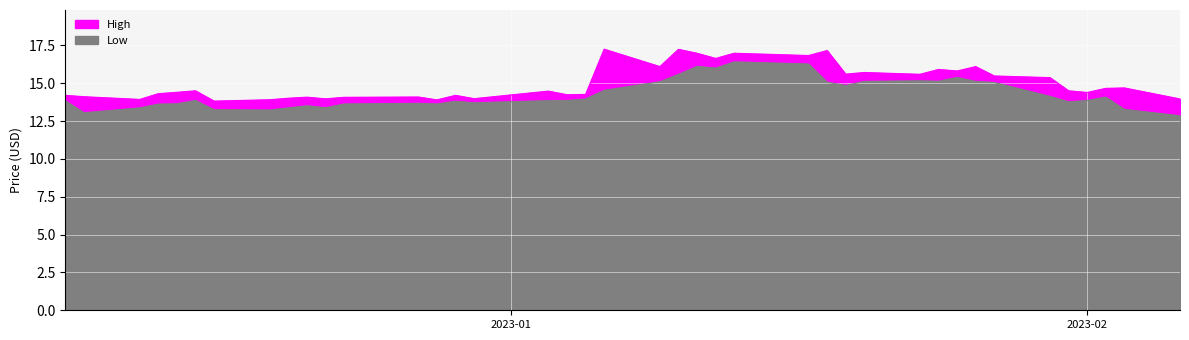

True or false: High and Low cross at least once.

False